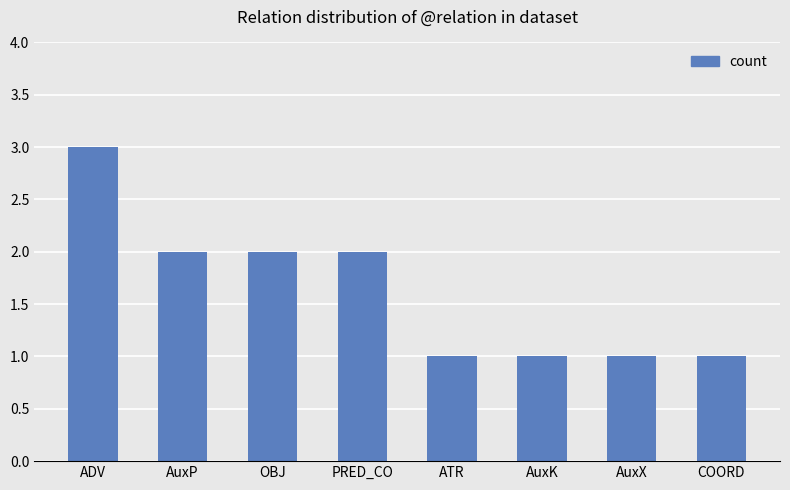

Which label corresponds to the largest value in the chart?

ADV